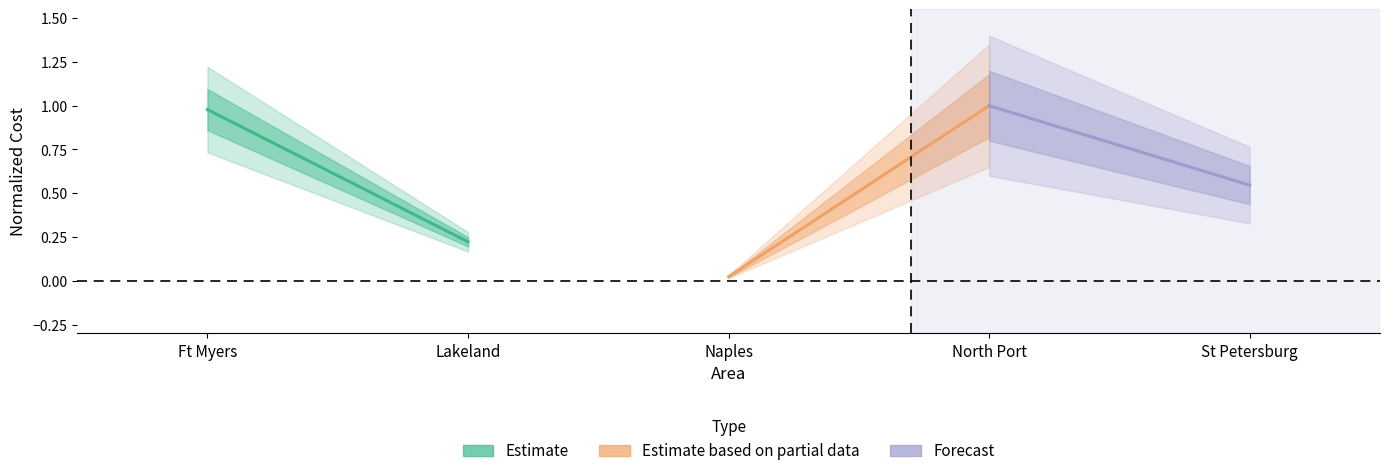

Which series has the widest spread of values?

Estimate based on partial data